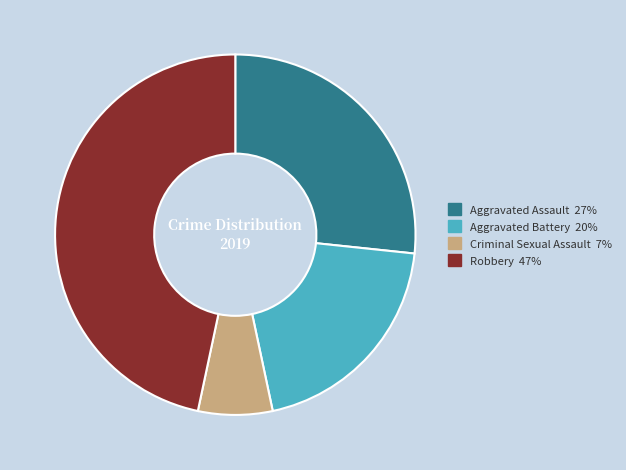

Is there a majority slice in this chart?

No